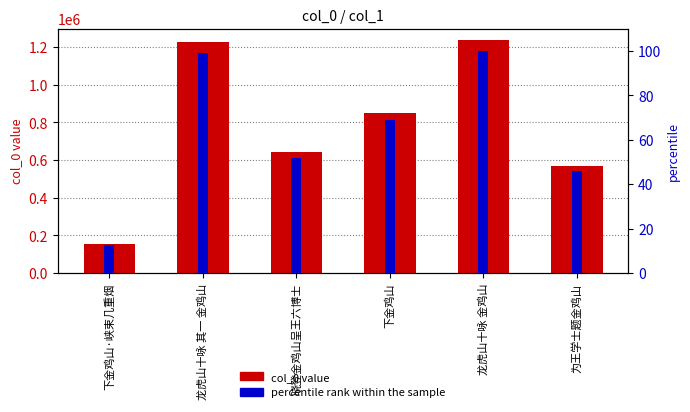

Which series has the largest total across all categories?

col_0